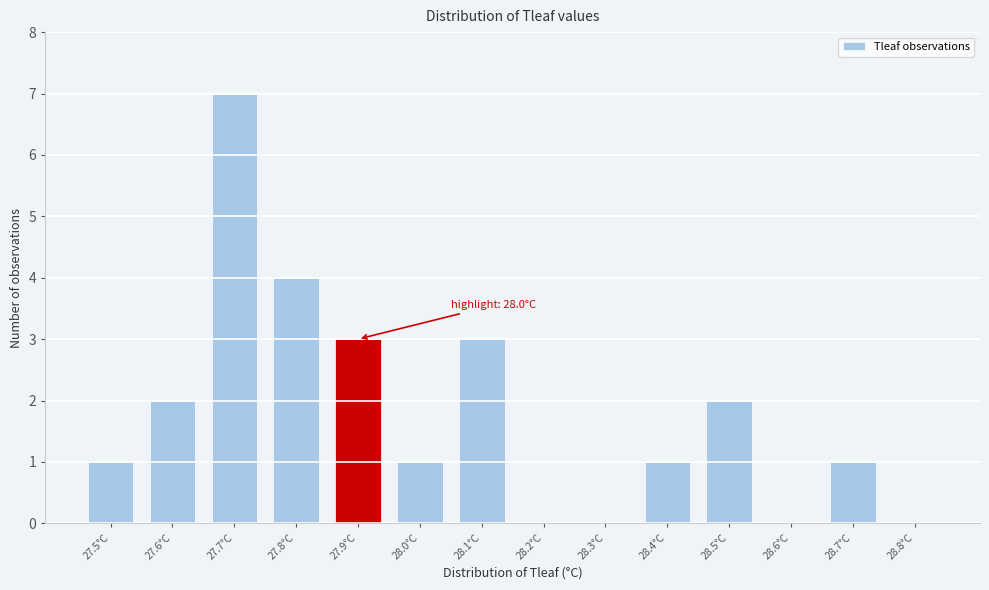

Reading left to right, what are all the values shown in this chart?

27.5°C=1	27.6°C=2	27.7°C=7	27.8°C=4	27.9°C=3	28.0°C=1	28.1°C=3	28.2°C=0	28.3°C=0	28.4°C=1	28.5°C=2	28.6°C=0	28.7°C=1	28.8°C=0